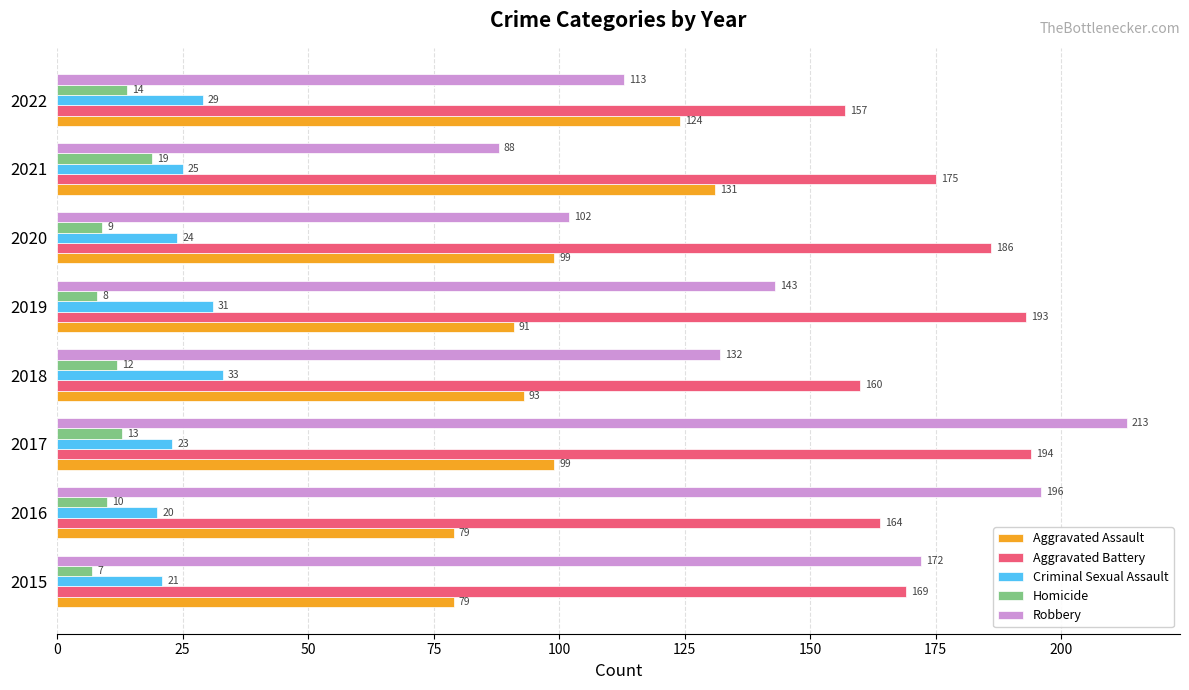

What is the difference between the highest and lowest values at 2015?

165